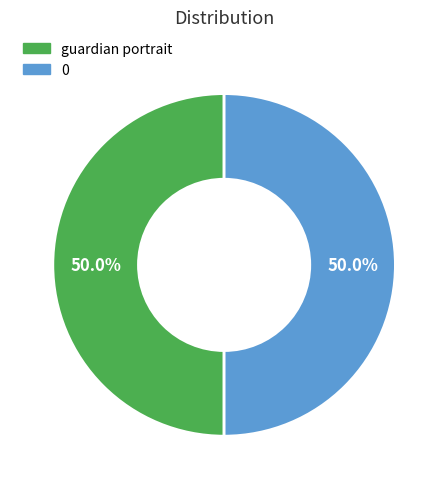

Approximately how many times larger is the value at guardian portrait compared to 0?

1.0